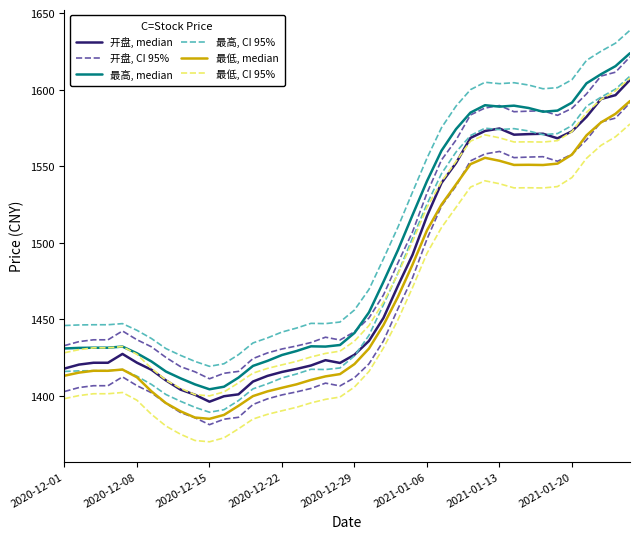

What position from the right is 22?

18